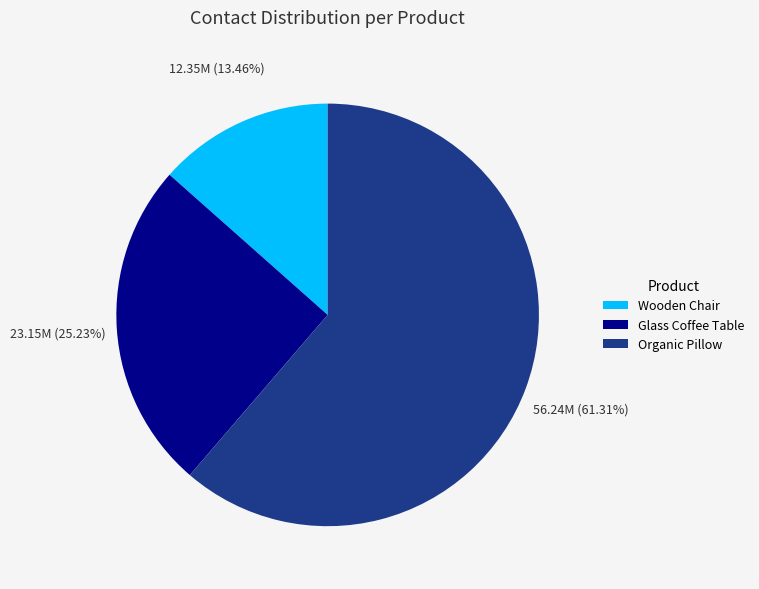

To the nearest percent, what portion does Organic Pillow represent?

61%